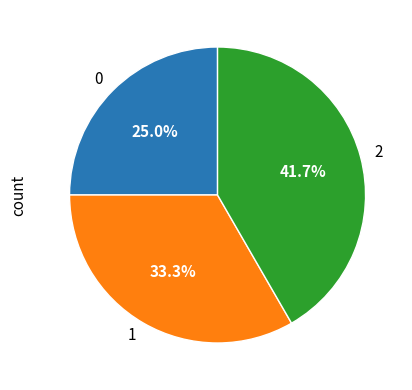

How many segments does this pie chart have?

3